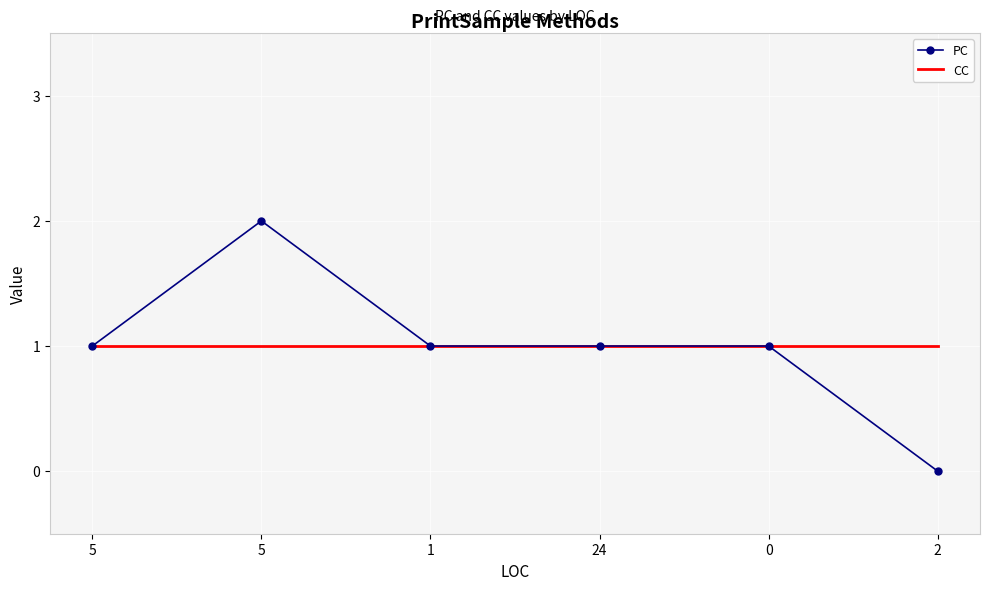

What is the label of the 1st point from the right?

2